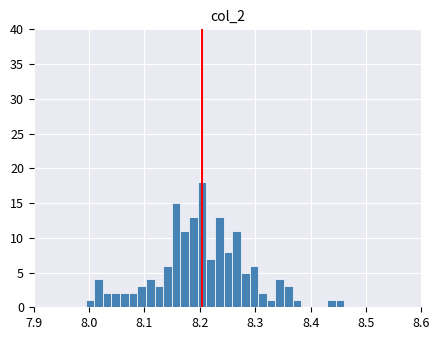

Read against the x-axis, roughly where is the centre of the tallest bar?

8.20